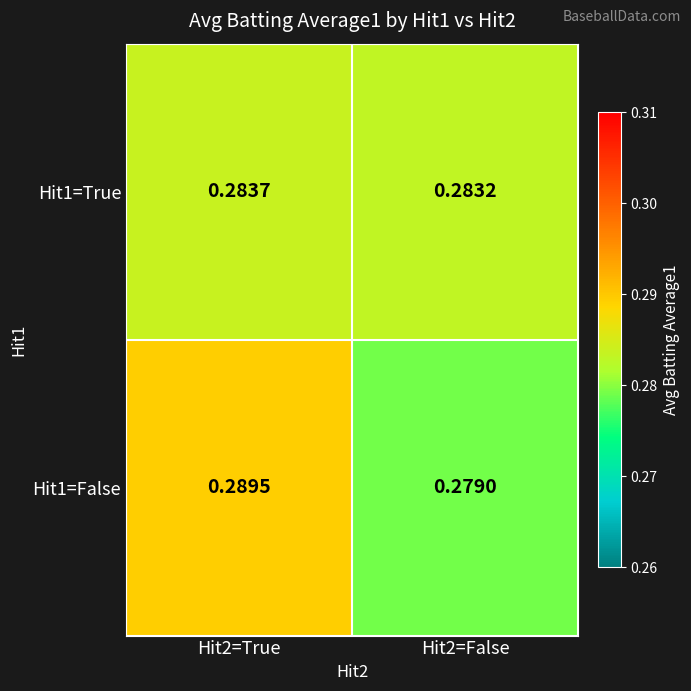

Is the value of Hit1=True at Hit2=False greater than the value of Hit1=False at Hit2=True?

No